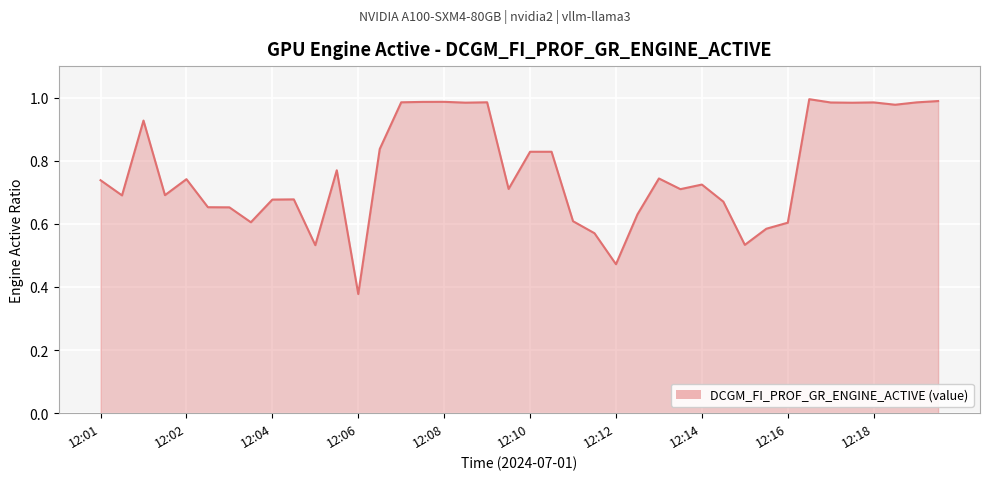

What is the difference between the maximum and minimum values?

0.6